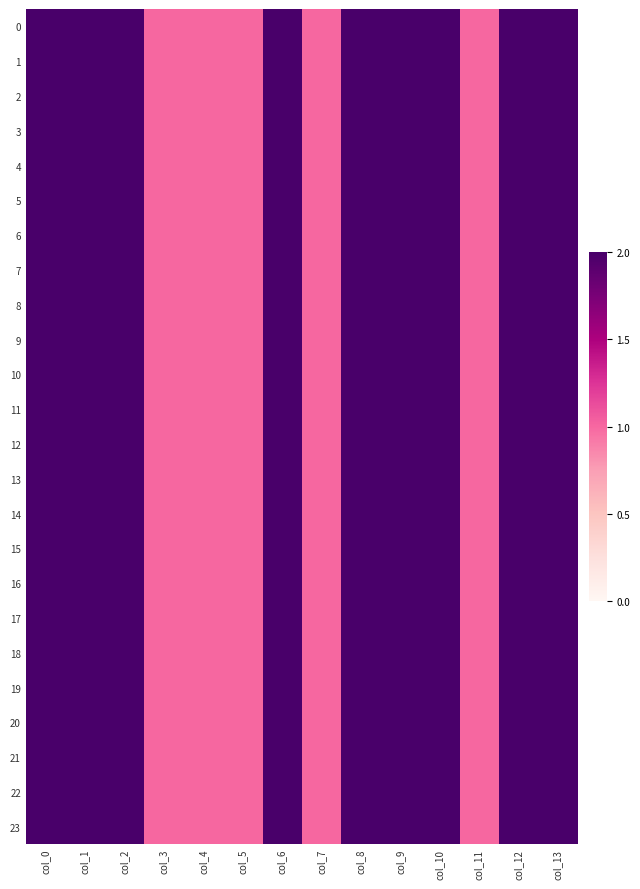

List the series in order of their peak value, lowest first.

0, 1, 2, 3, 4, 5, 6, 7, 8, 9, 10, 11, 12, 13, 14, 15, 16, 17, 18, 19, 20, 21, 22, 23